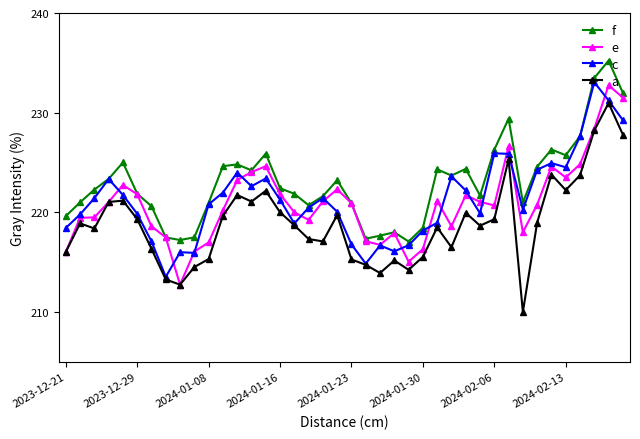

What is the value of the c point at the 29th from the left?

222.2